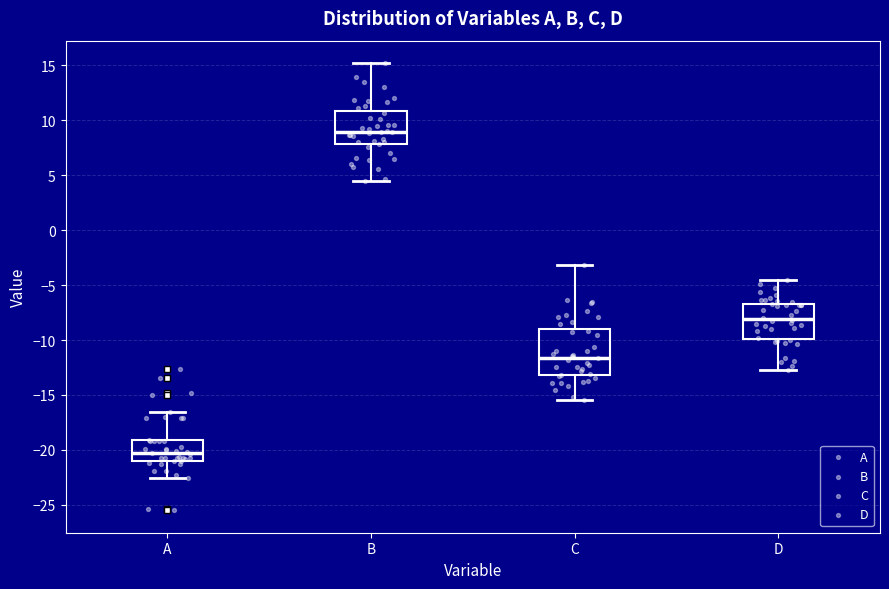

Which box has the highest median line?

B